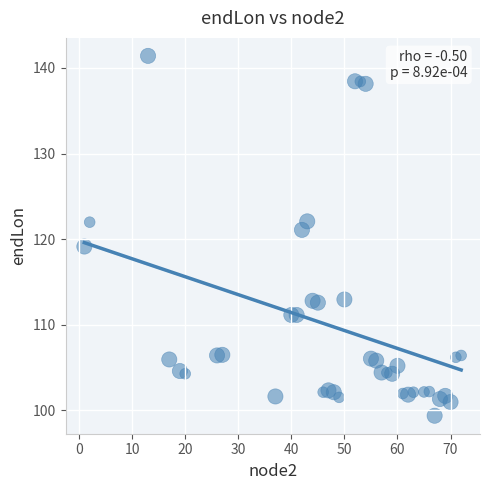

What is the range of X values (max minus min)?

71.0